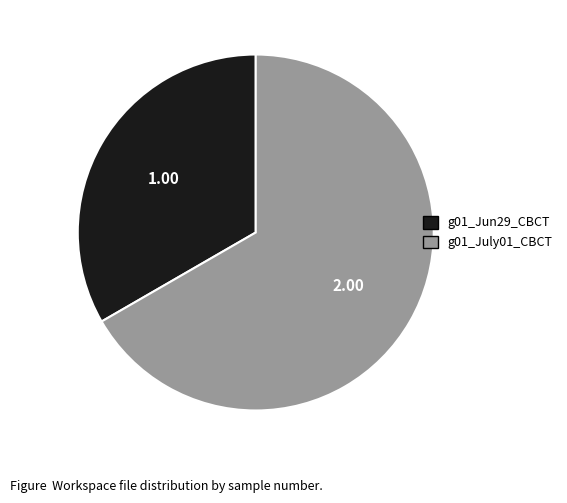

Is there any slice that represents more than half of the pie?

Yes